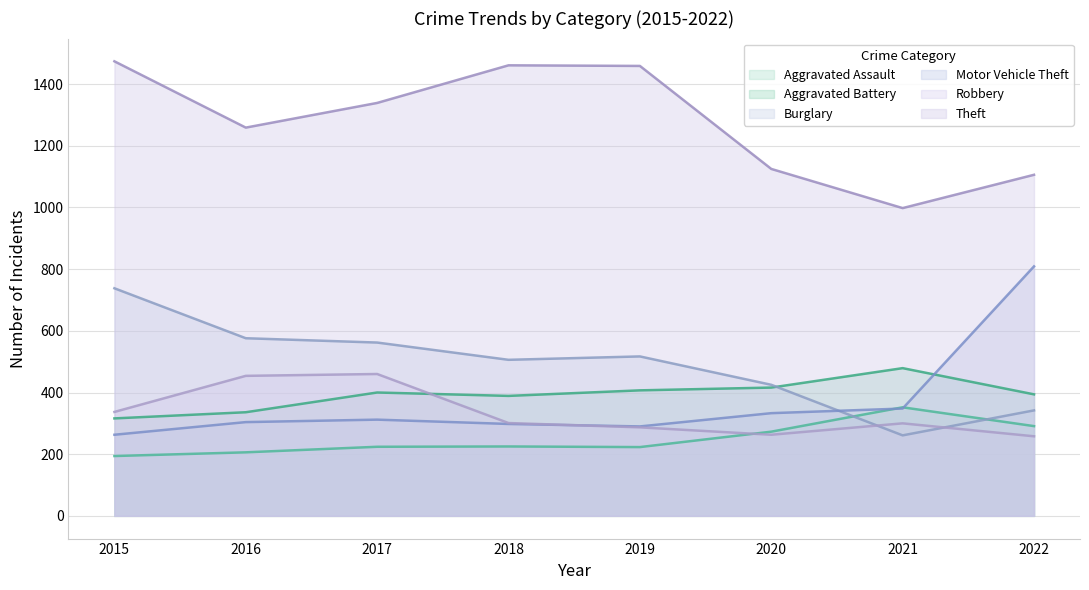

Where is the first local maximum for Robbery?

2017